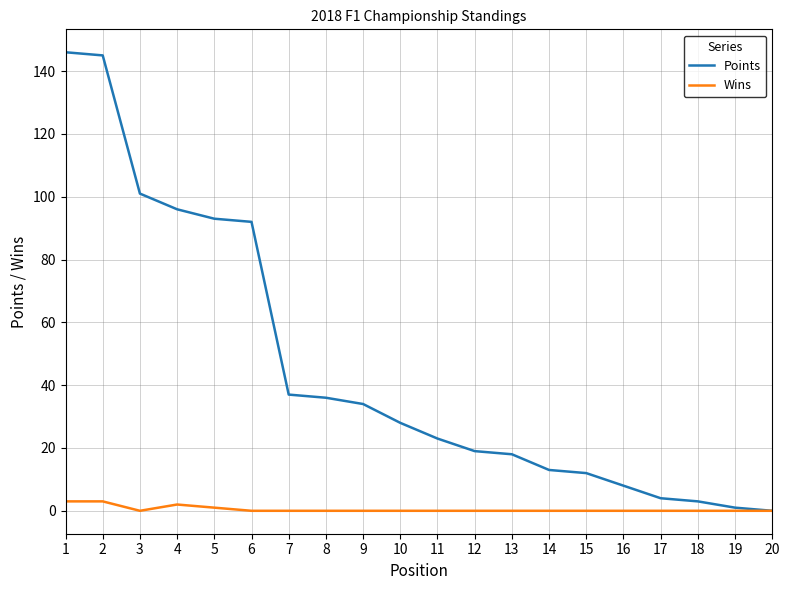

The value of Points at 13 is 18. True or false?

True